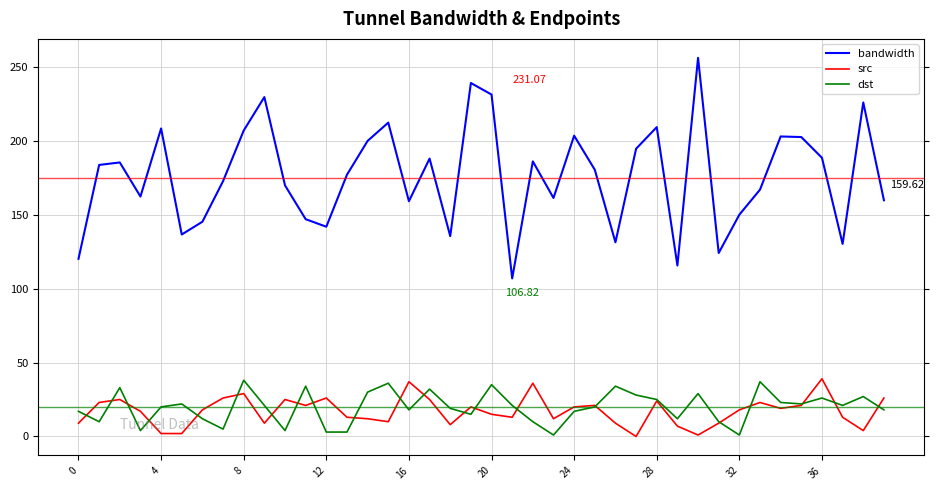

Which series has the largest total across all categories?

bandwidth